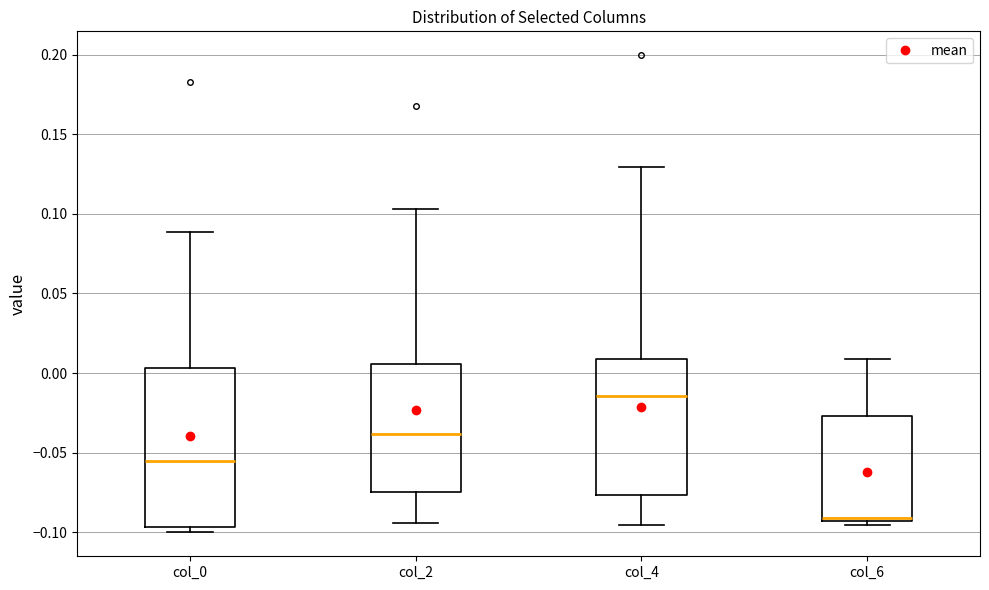

Where is the upper edge of the box for col_2 on the y-axis? The values are not printed on the chart, so give them approximately, as read against the axis.

0.005